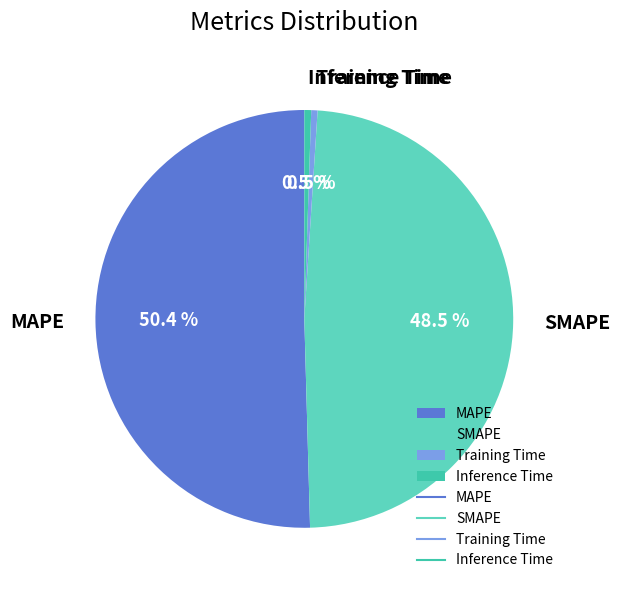

What is the largest slice in the pie chart?

MAPE